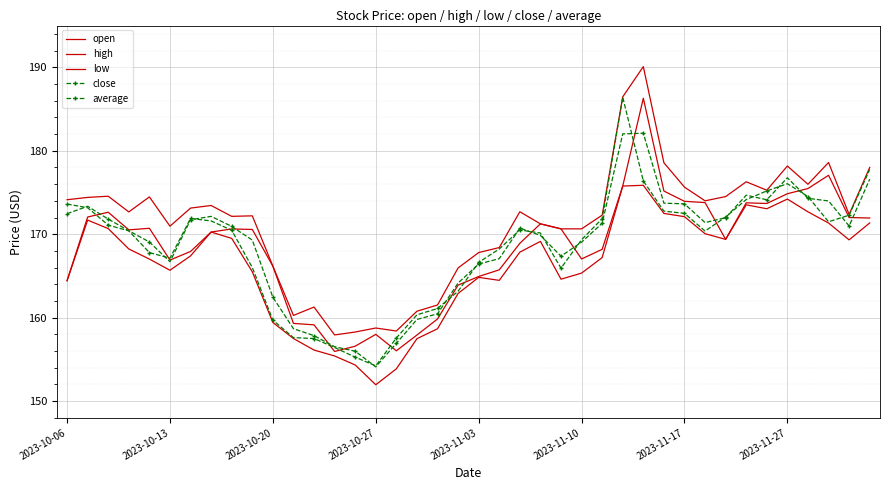

How many interior local valleys does the open series have?

7